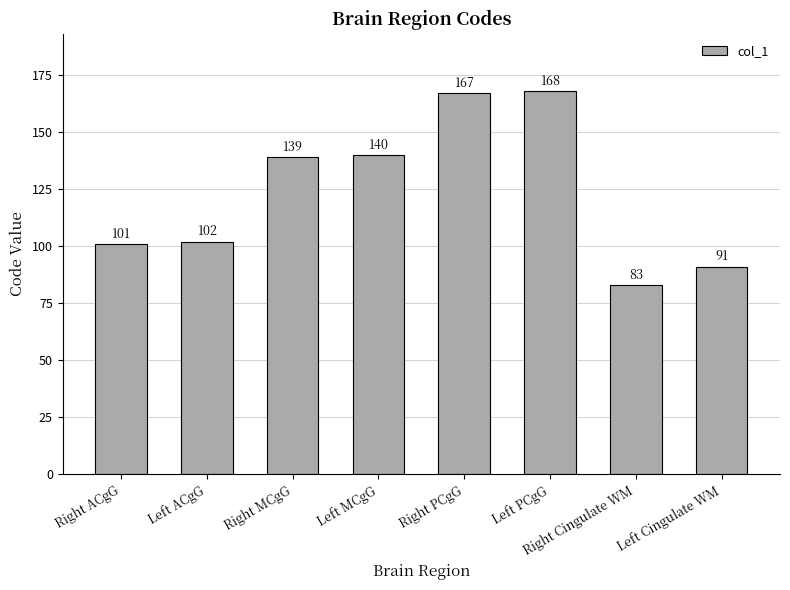

What is the sum of the values at Right Cingulate WM and Left MCgG?

223